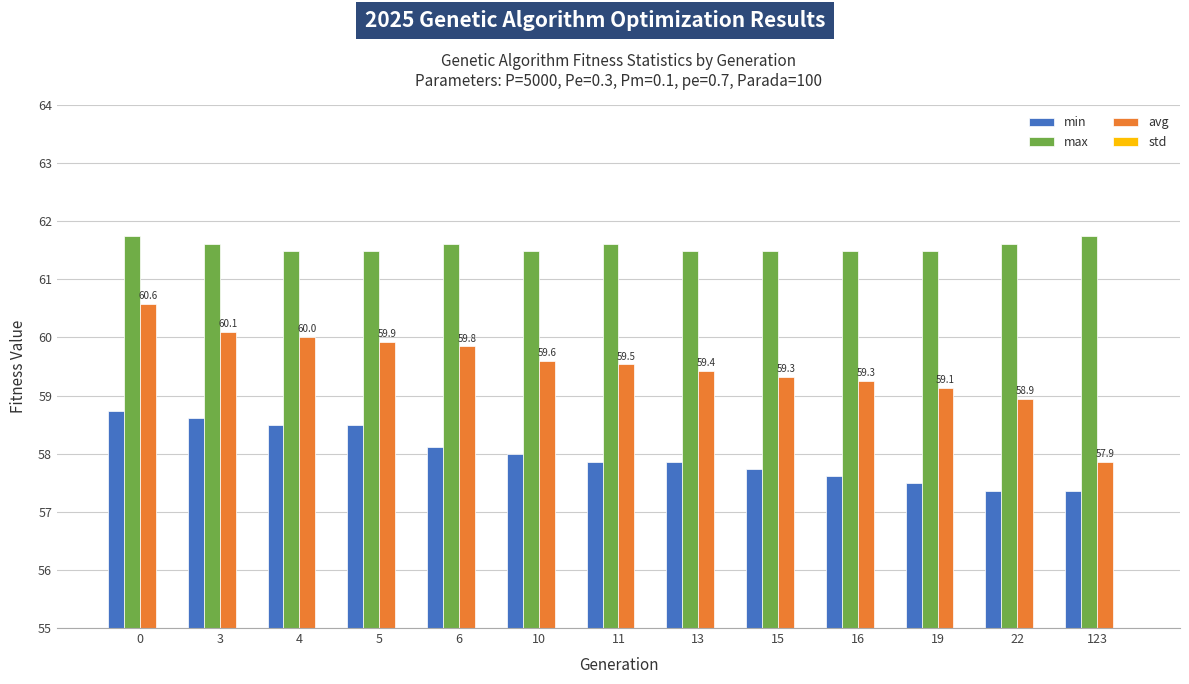

At which label is min closest to 58?

10